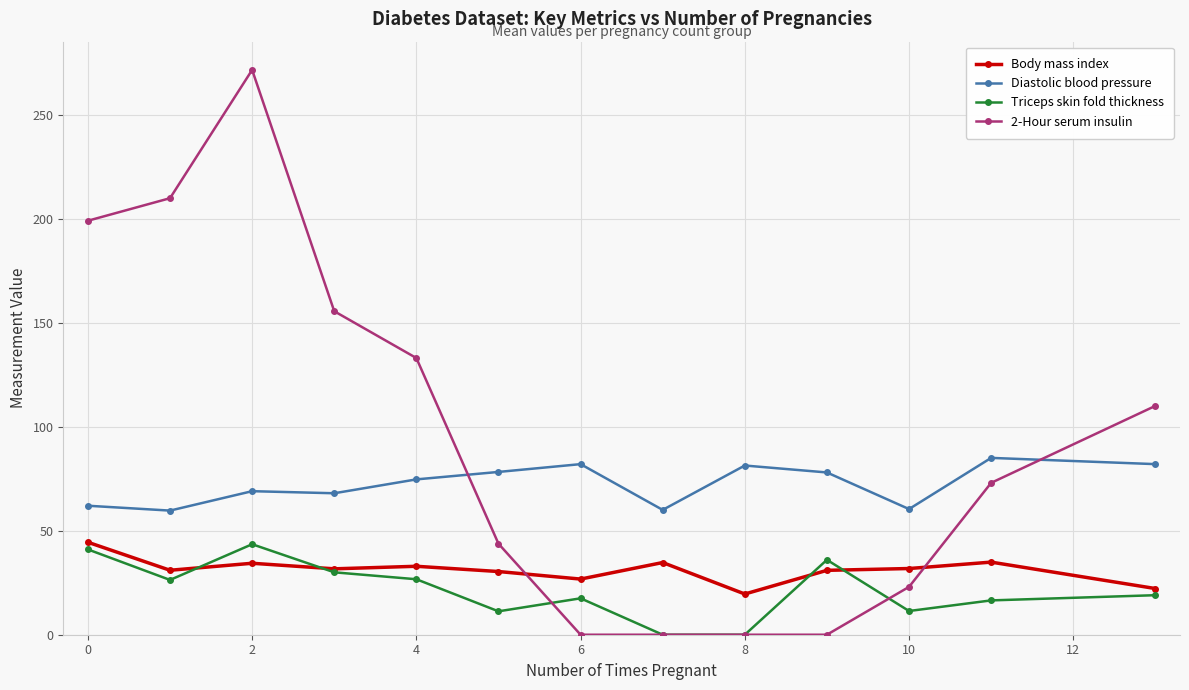

What is the minimum value for Diastolic blood pressure?

59.7